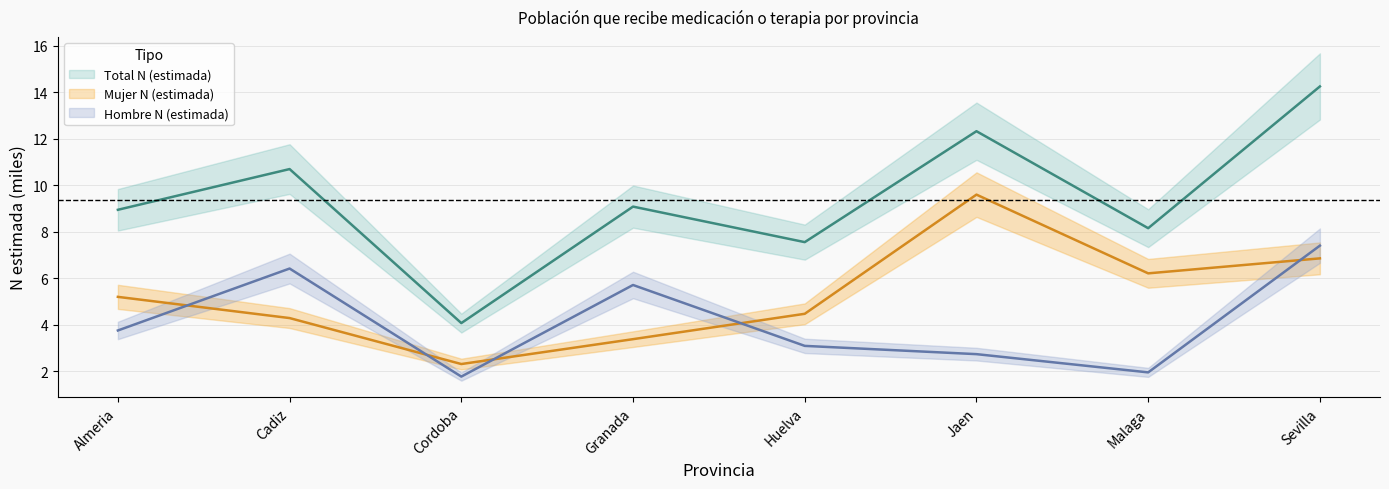

Is this an area chart (filled region under the line)?

No